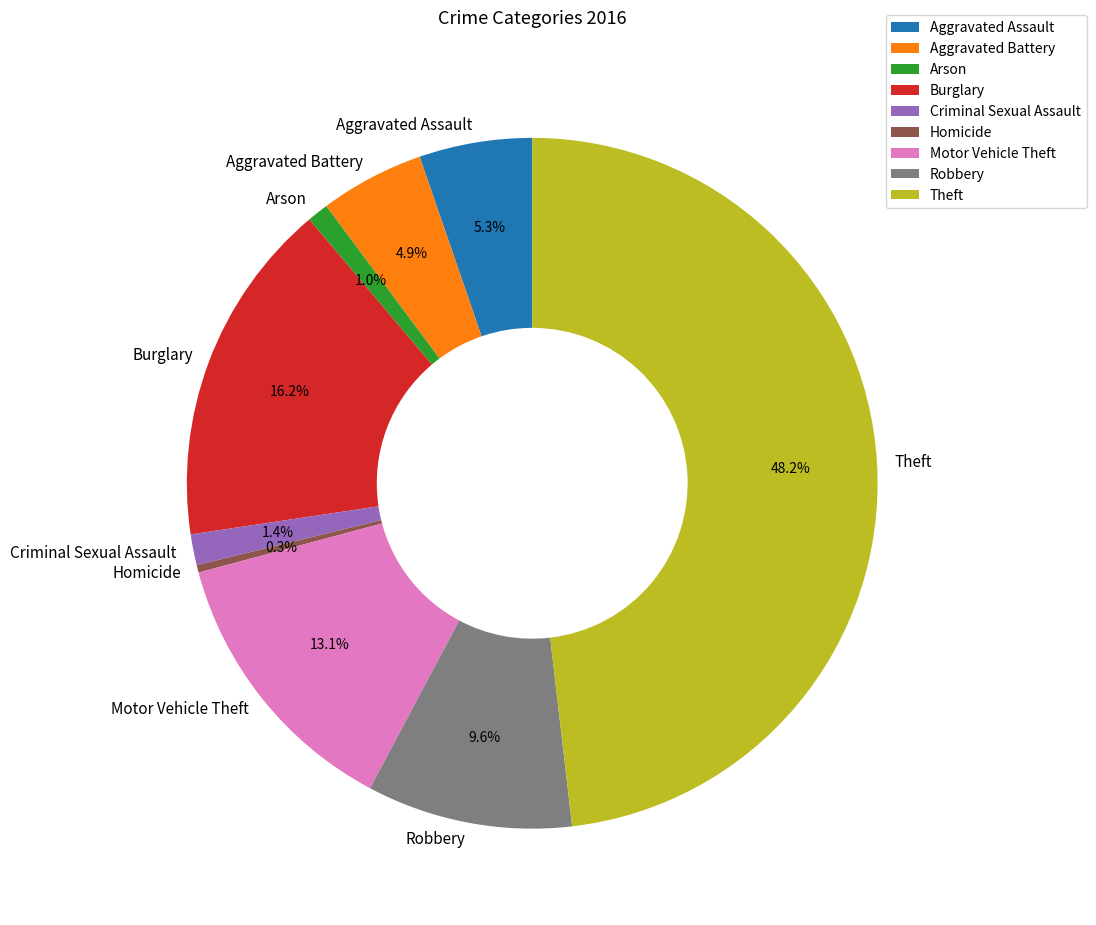

How much of the chart is everything except Aggravated Assault?

94.7%